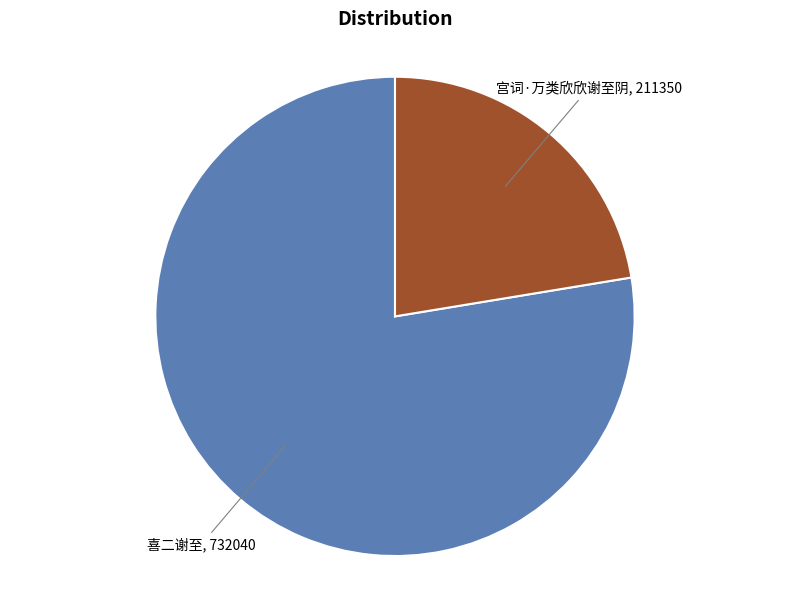

Is there a majority slice in this chart?

Yes